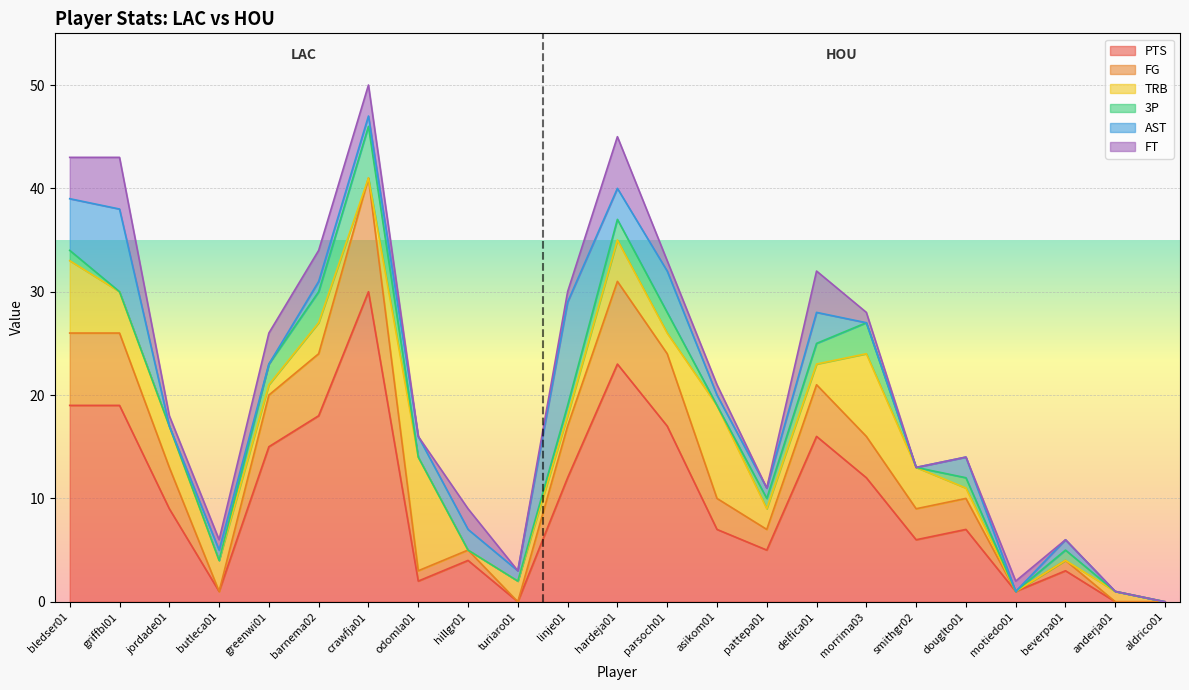

How many values in the PTS series are below 7?

10